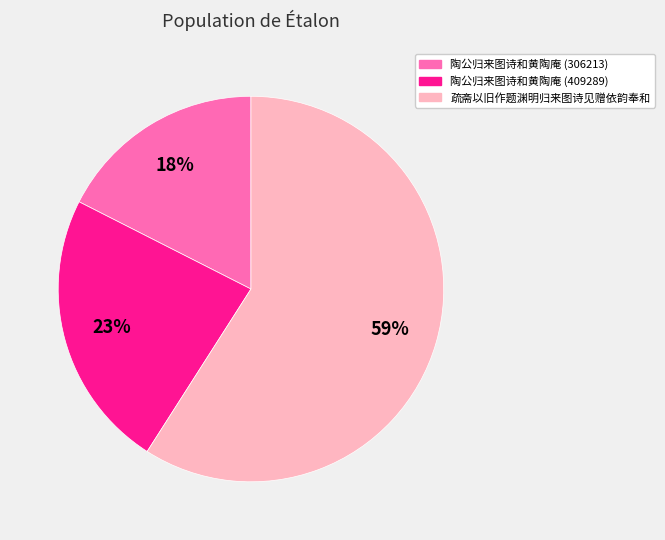

Which category has the biggest portion of the pie?

疏斋以旧作题渊明归来图诗见赠依韵奉和